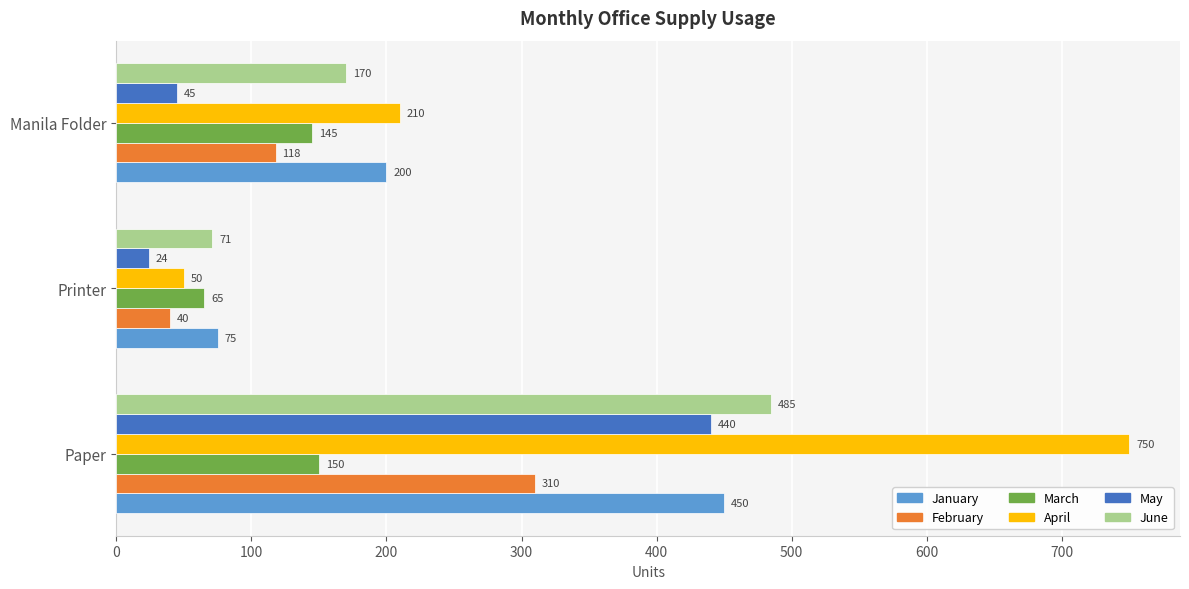

What is the smallest value displayed?

24